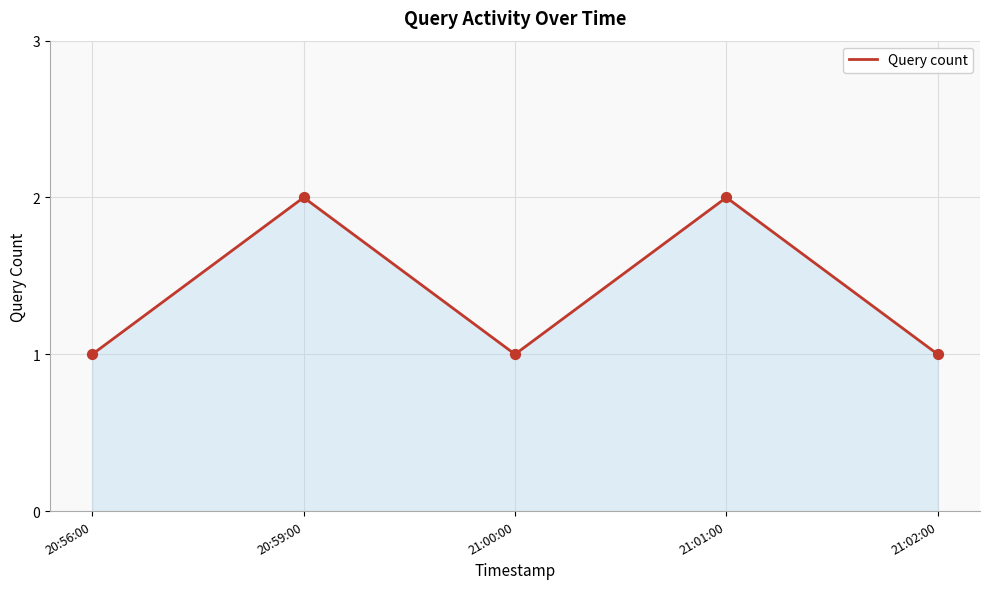

Between 20:56:00 and 21:01:00, which is larger?

21:01:00